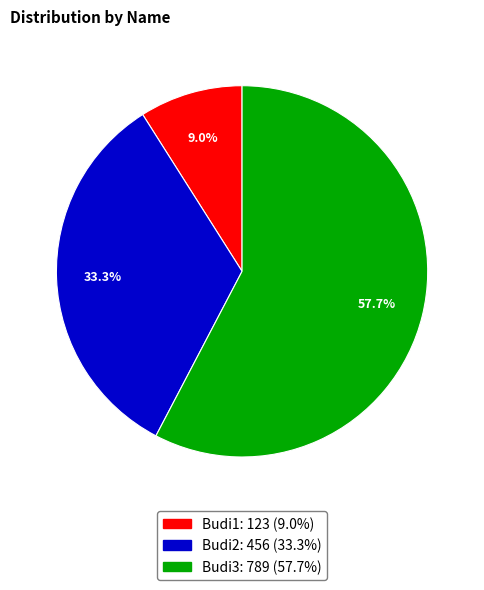

How many segments does this pie chart have?

3